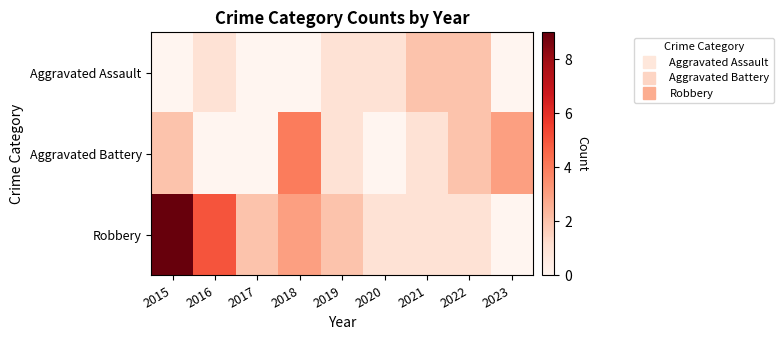

Count the number of data series in this chart.

3